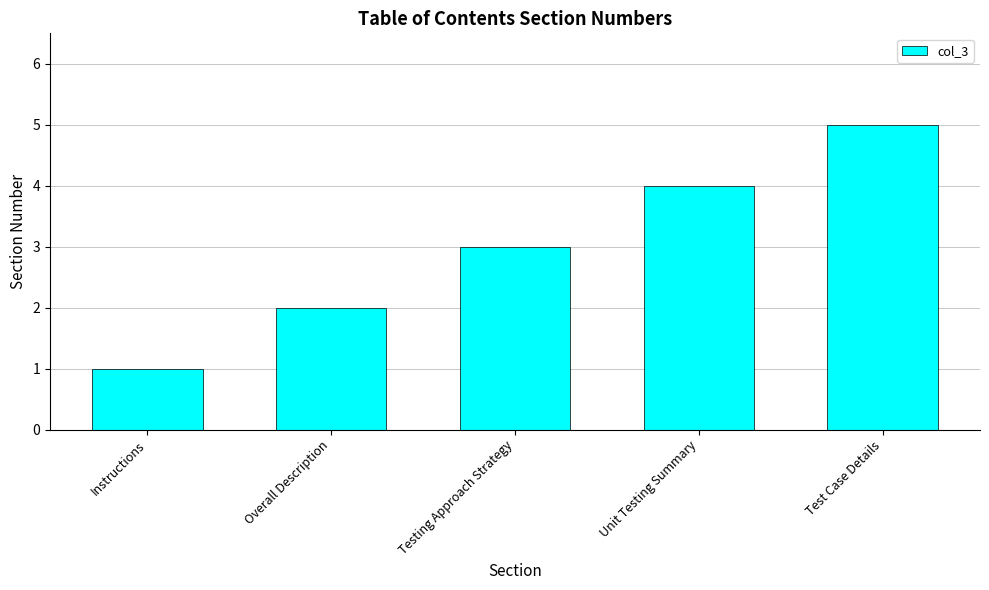

Reading left to right, list all the values displayed in this chart.

Instructions=1	Overall Description=2	Testing Approach Strategy=3	Unit Testing Summary=4	Test Case Details=5